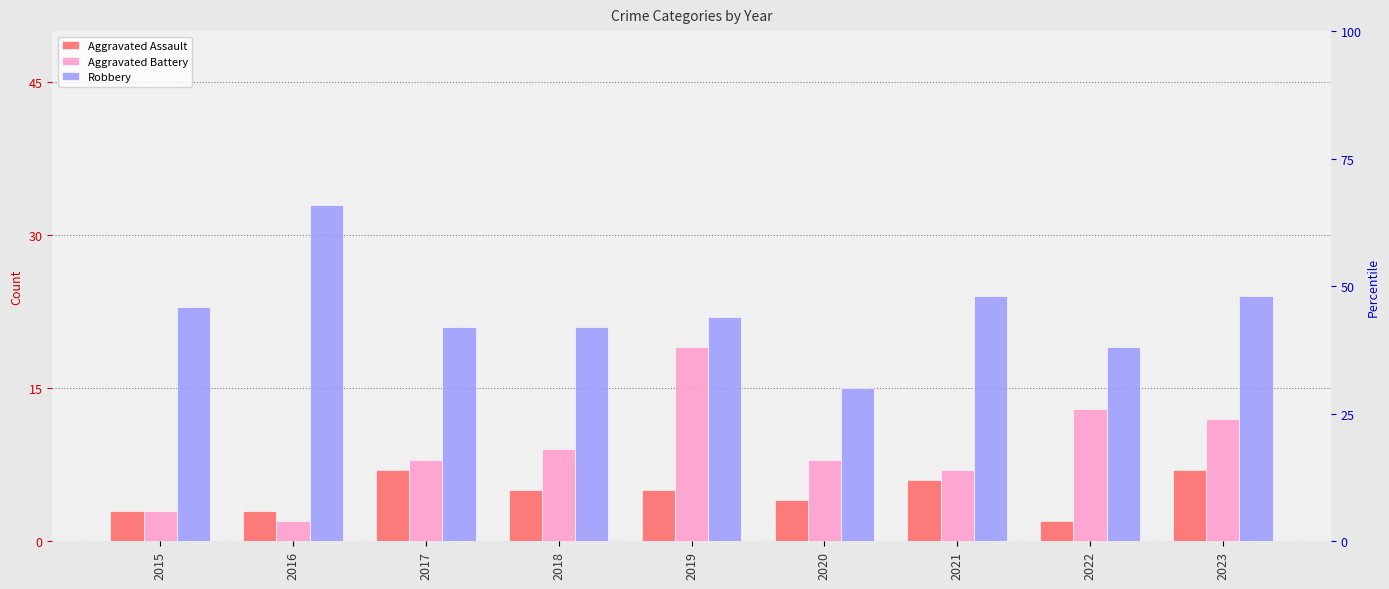

The value of Aggravated Battery at 2018 is 14. True or false?

False